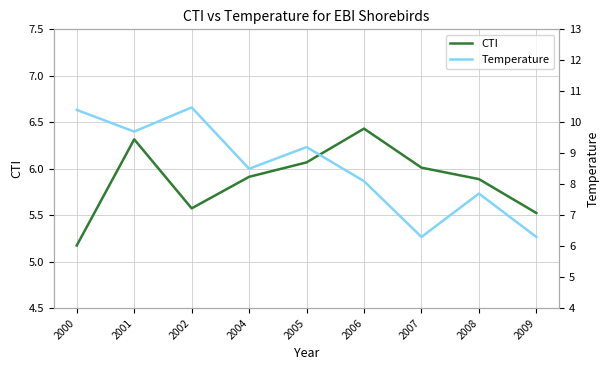

Reading left to right, extract all data points from this chart.

CTI: 2000=5.2	2001=6.3	2002=5.6	2004=5.9	2005=6.1	2006=6.4	2007=6.0	2008=5.9	2009=5.5
Temperature: 2000=10.4	2001=9.7	2002=10.5	2004=8.5	2005=9.2	2006=8.1	2007=6.3	2008=7.7	2009=6.3